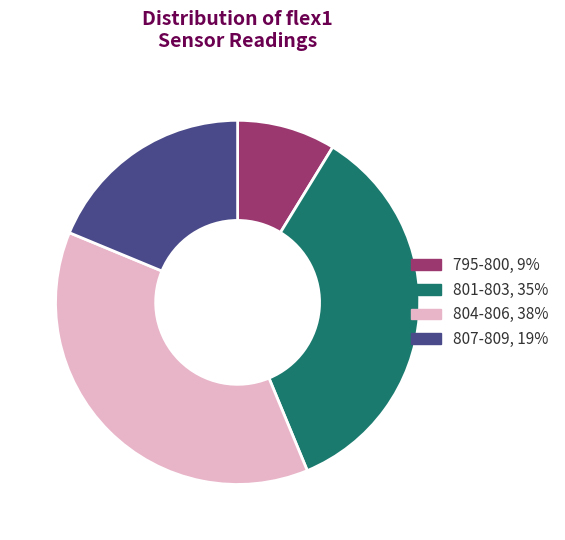

Does any single category account for the majority?

No